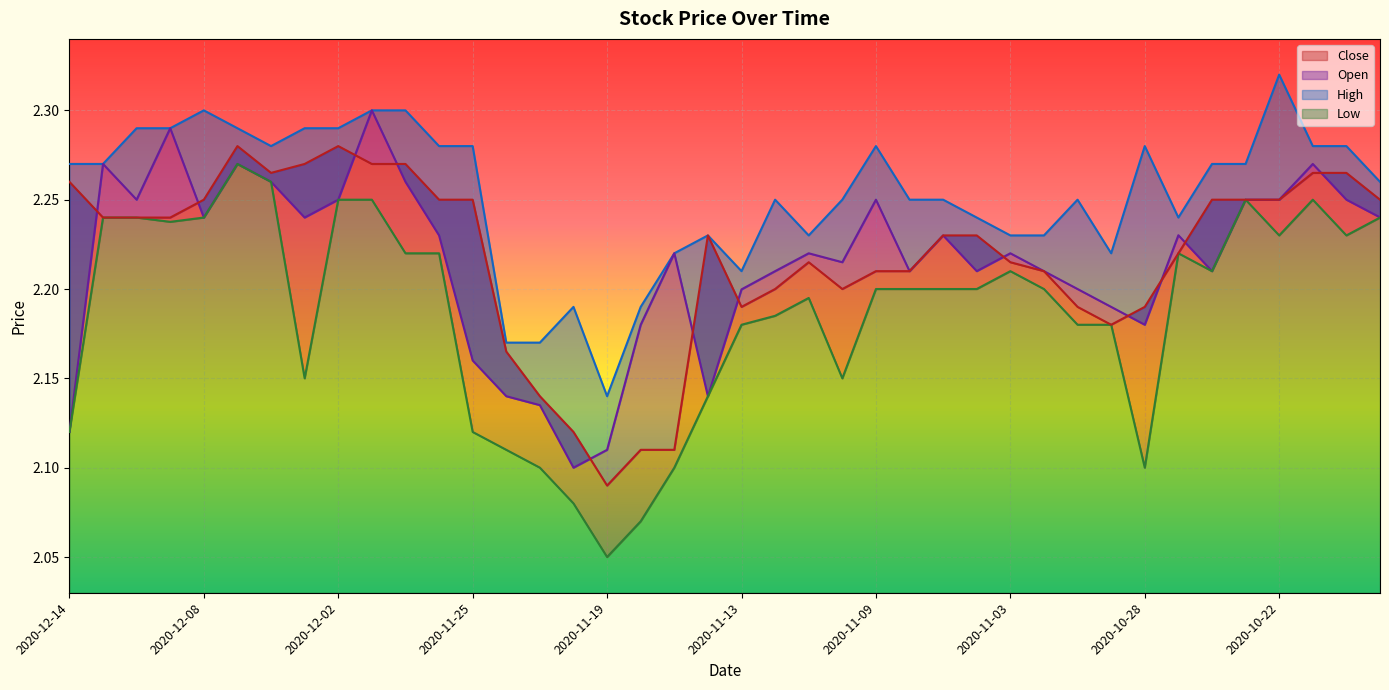

Reading right to left, what are all the values shown in this chart?

High: 2.3	2.3	2.3	2.3	2.3	2.3	2.2	2.3	2.2	2.2	2.2	2.2	2.2	2.2	2.2	2.3	2.2	2.2	2.2	2.2	2.2	2.2	2.2	2.1	2.2	2.2	2.2	2.3	2.3	2.3	2.3	2.3	2.3	2.3	2.3	2.3	2.3	2.3	2.3	2.3
Open: 2.2	2.2	2.3	2.2	2.2	2.2	2.2	2.2	2.2	2.2	2.2	2.2	2.2	2.2	2.2	2.2	2.2	2.2	2.2	2.2	2.1	2.2	2.2	2.1	2.1	2.1	2.1	2.2	2.2	2.3	2.3	2.2	2.2	2.3	2.3	2.2	2.3	2.2	2.3	2.1
Low: 2.2	2.2	2.2	2.2	2.2	2.2	2.2	2.1	2.2	2.2	2.2	2.2	2.2	2.2	2.2	2.2	2.1	2.2	2.2	2.2	2.1	2.1	2.1	2.0	2.1	2.1	2.1	2.1	2.2	2.2	2.2	2.2	2.1	2.3	2.3	2.2	2.2	2.2	2.2	2.1
Close: 2.2	2.3	2.3	2.2	2.2	2.2	2.2	2.2	2.2	2.2	2.2	2.2	2.2	2.2	2.2	2.2	2.2	2.2	2.2	2.2	2.2	2.1	2.1	2.1	2.1	2.1	2.2	2.2	2.2	2.3	2.3	2.3	2.3	2.3	2.3	2.2	2.2	2.2	2.2	2.3